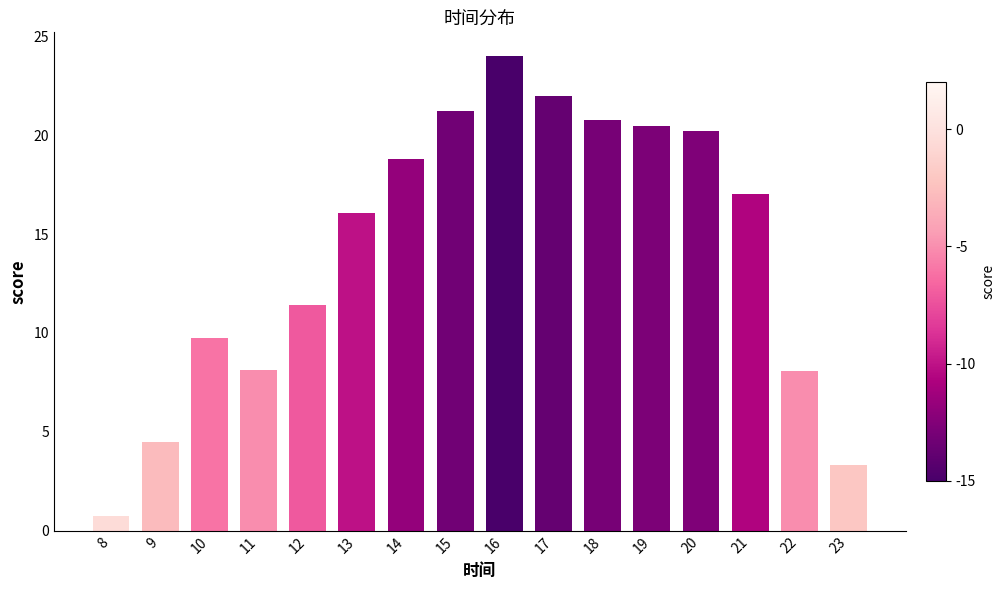

At which label is the value closest to 12?

12